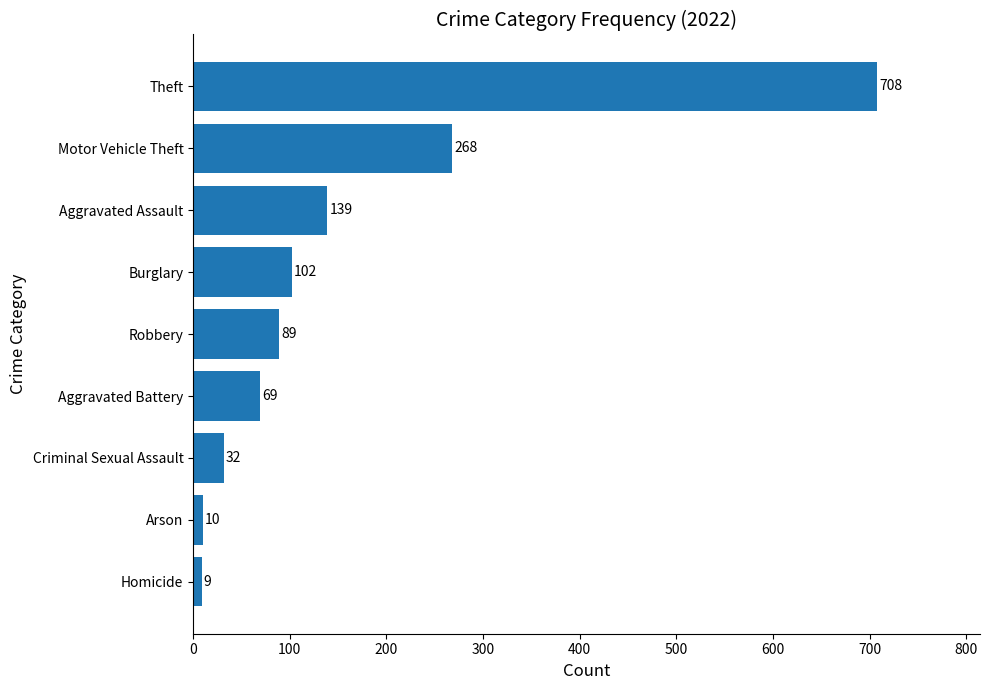

What is the difference between the maximum and minimum values?

699